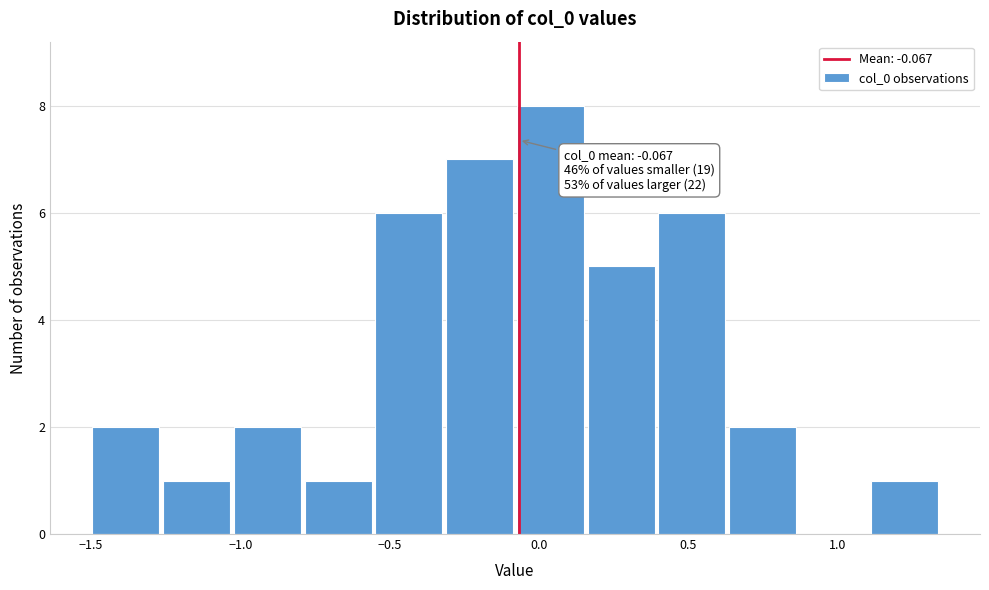

Over which range of the x-axis is the bar tallest?

-0.05 to 0.15